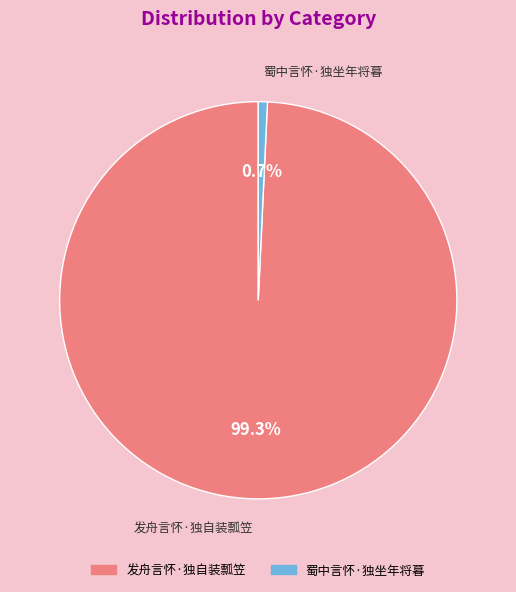

The 发舟言怀·独自装瓢笠 slice represents 99% of the pie. True or false?

True